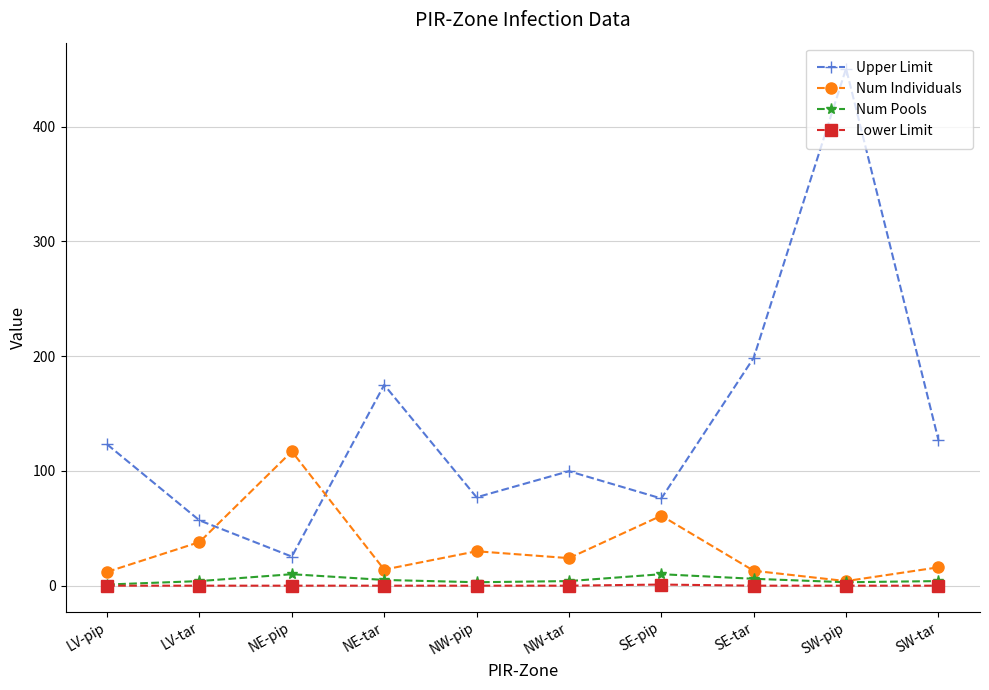

After their last crossing, which series has the higher values: Upper Limit or Num Individuals?

Upper Limit